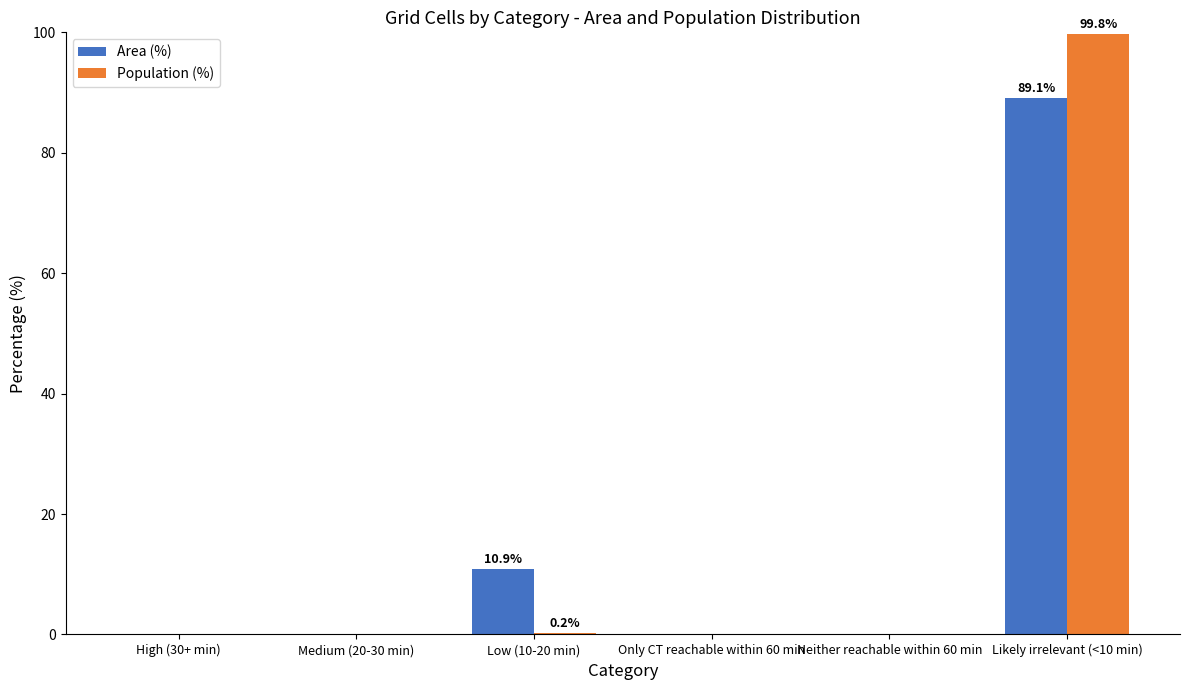

What is the sum of all Area (%) values?

100.0